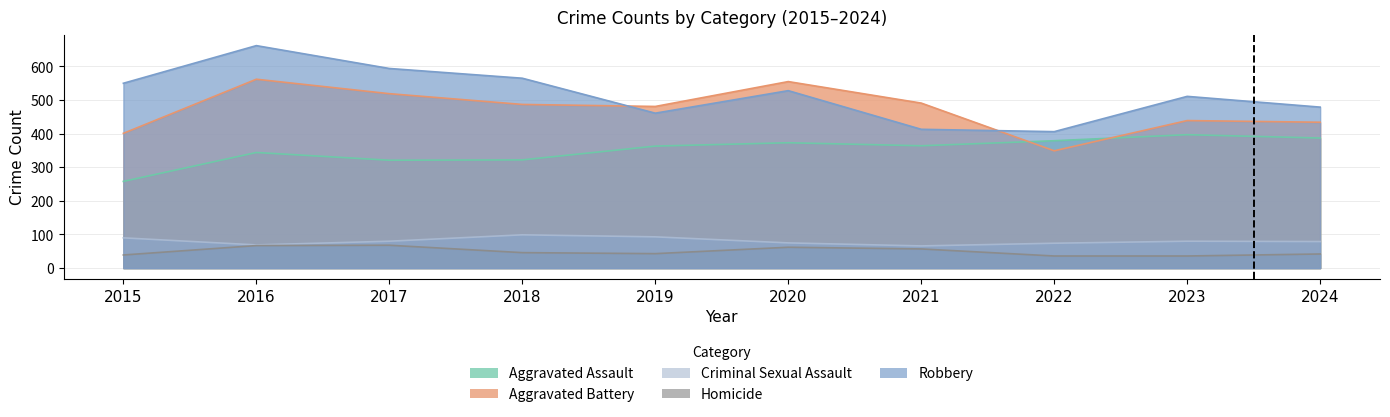

What is the value of the Aggravated Assault point at the 4th from the left?

322